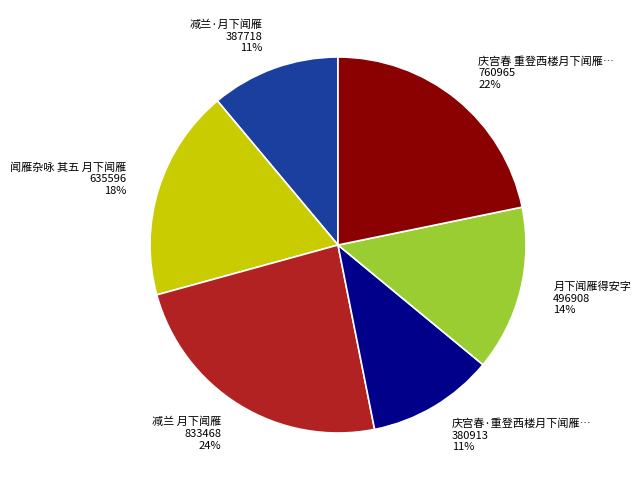

Is there any slice that represents more than half of the pie?

No